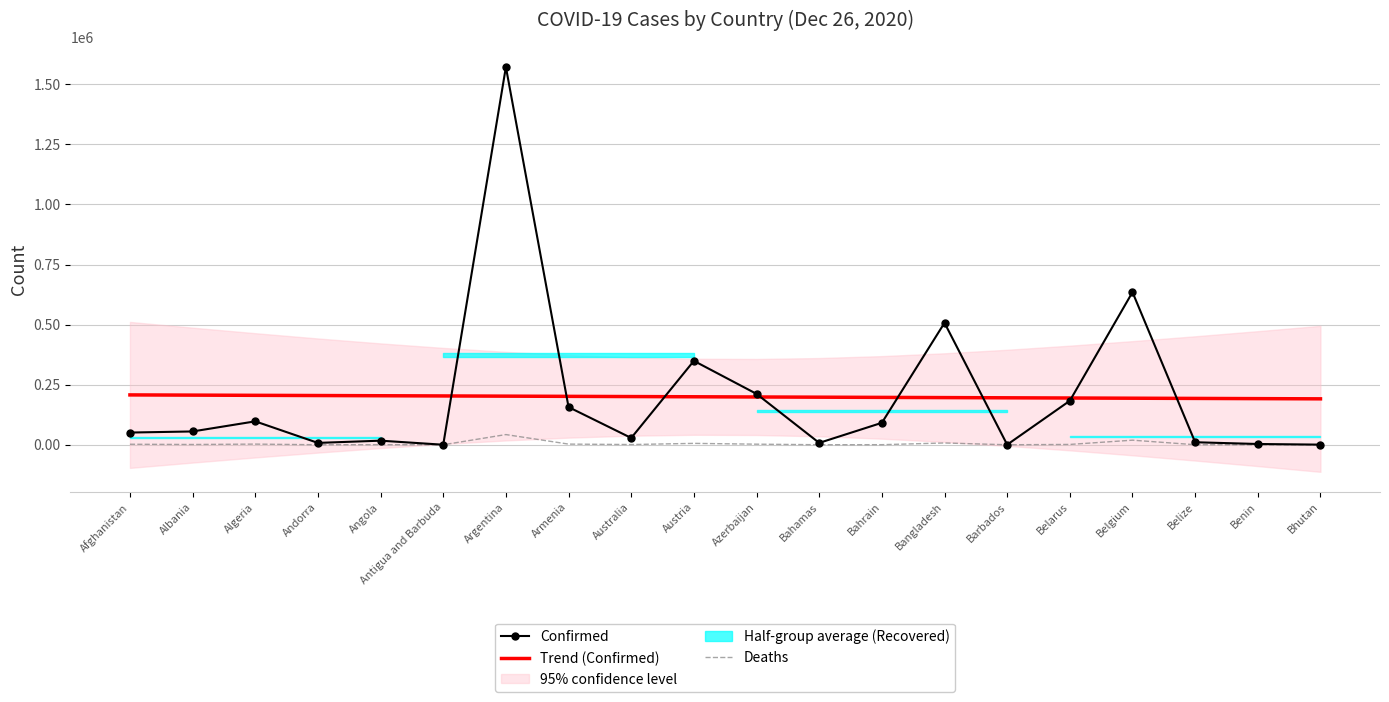

At which category is the sum across all series the highest?

Argentina